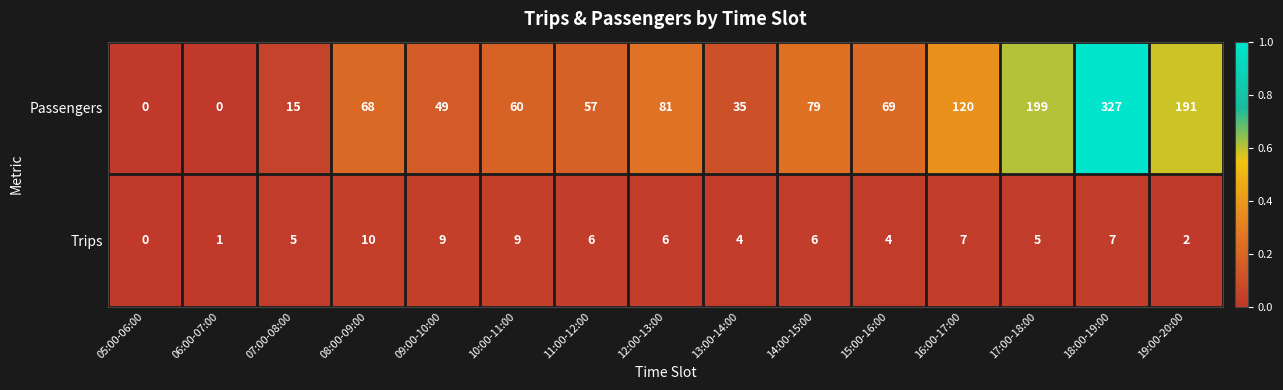

How many Trips values are between 4 and 7?

9